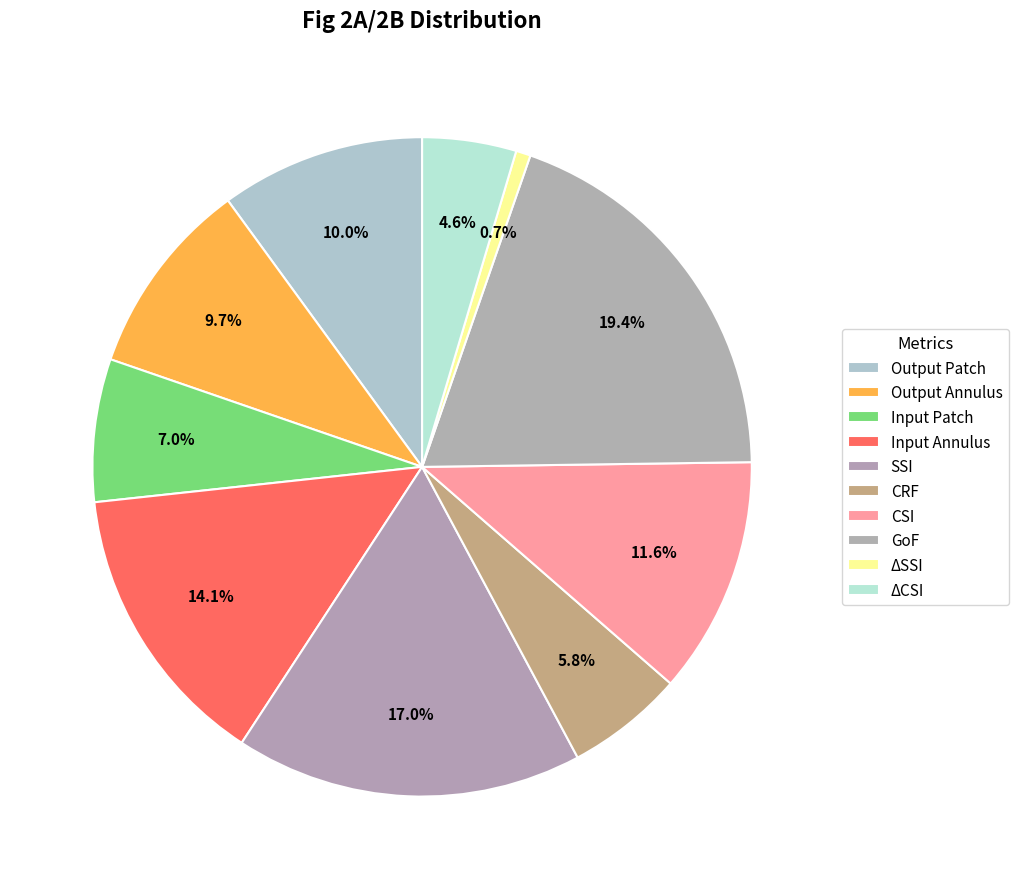

What percentage is the Input Annulus slice, to the nearest percent?

14%